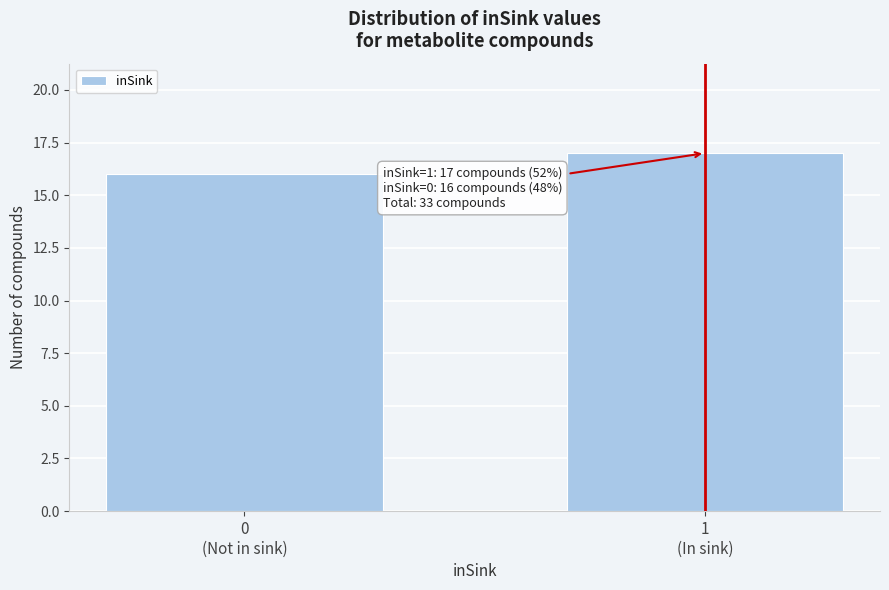

Reading right to left, list all the values displayed in this chart.

17	16